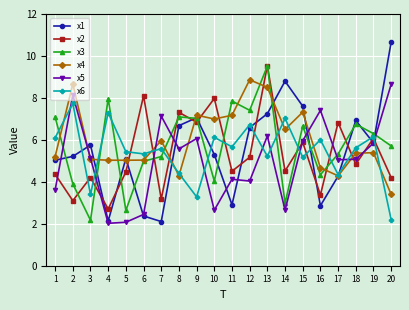

How many values in the x3 series exceed 6?

10